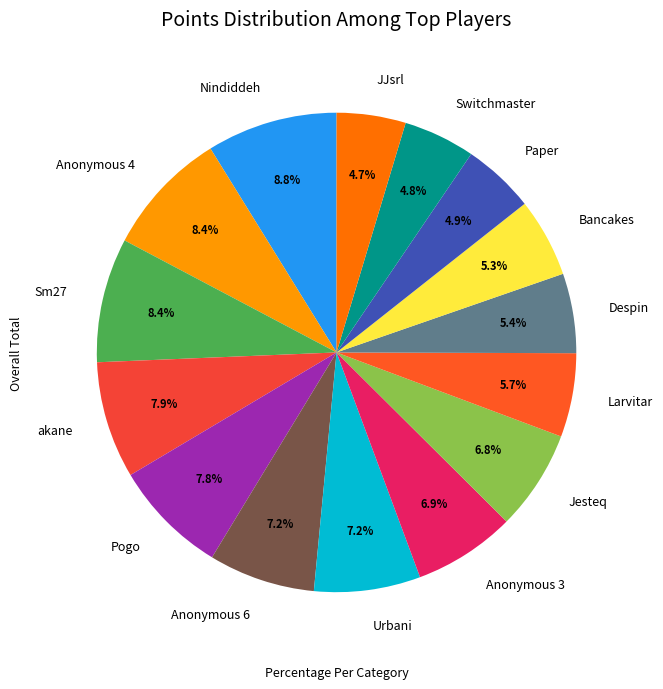

The Pogo slice represents 8% of the pie. True or false?

True